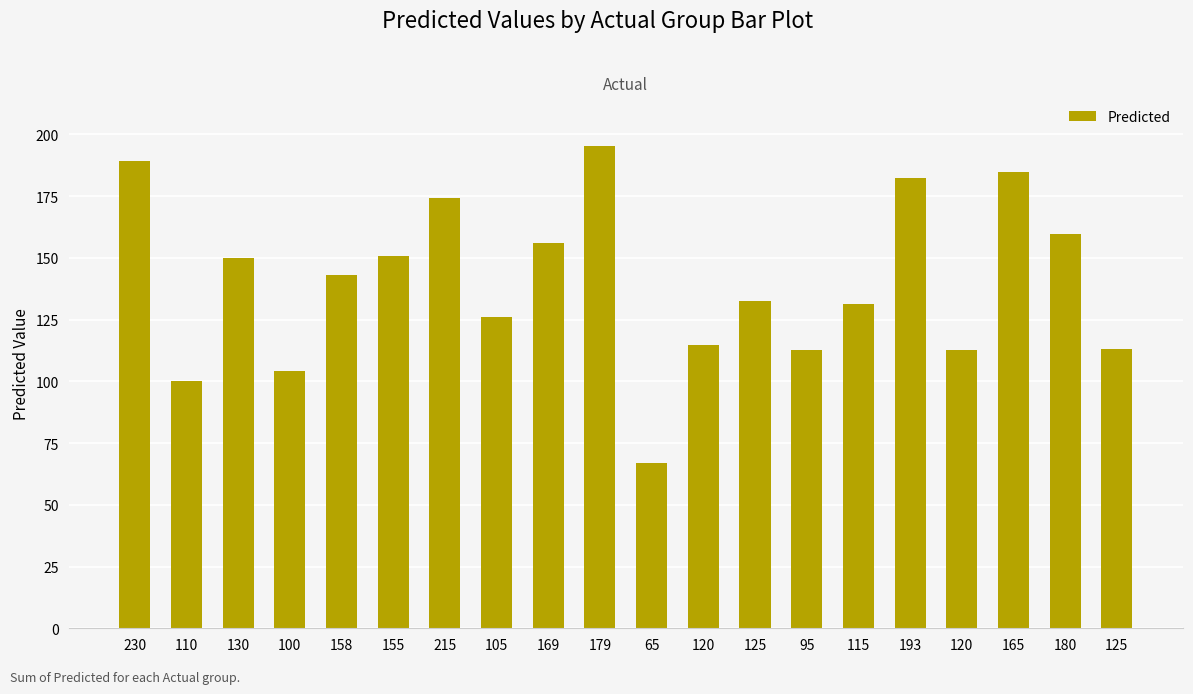

Reading left to right, transcribe all the data shown in this chart.

230=189.3	110=100.2	130=149.9	100=104.3	158=143.2	155=150.7	215=174.2	105=126.0	169=156.1	179=195.4	65=67.0	120=114.7	125=132.6	95=112.7	115=131.4	193=182.1	120=112.8	165=184.8	180=159.5	125=113.0